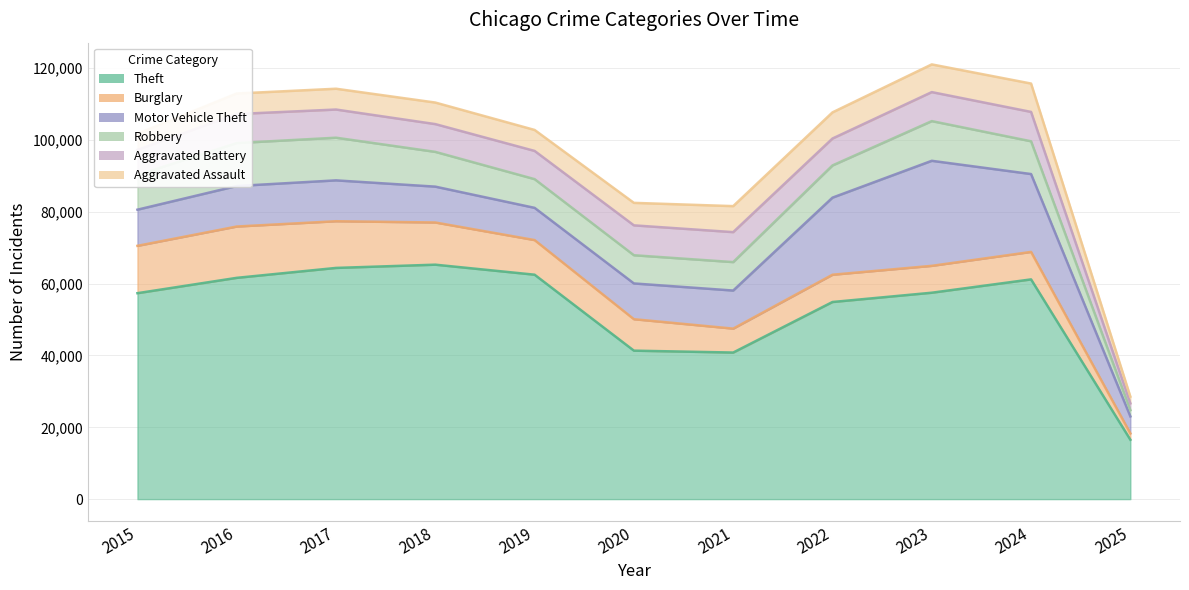

The value of Theft at 2023 is 57481. True or false?

True